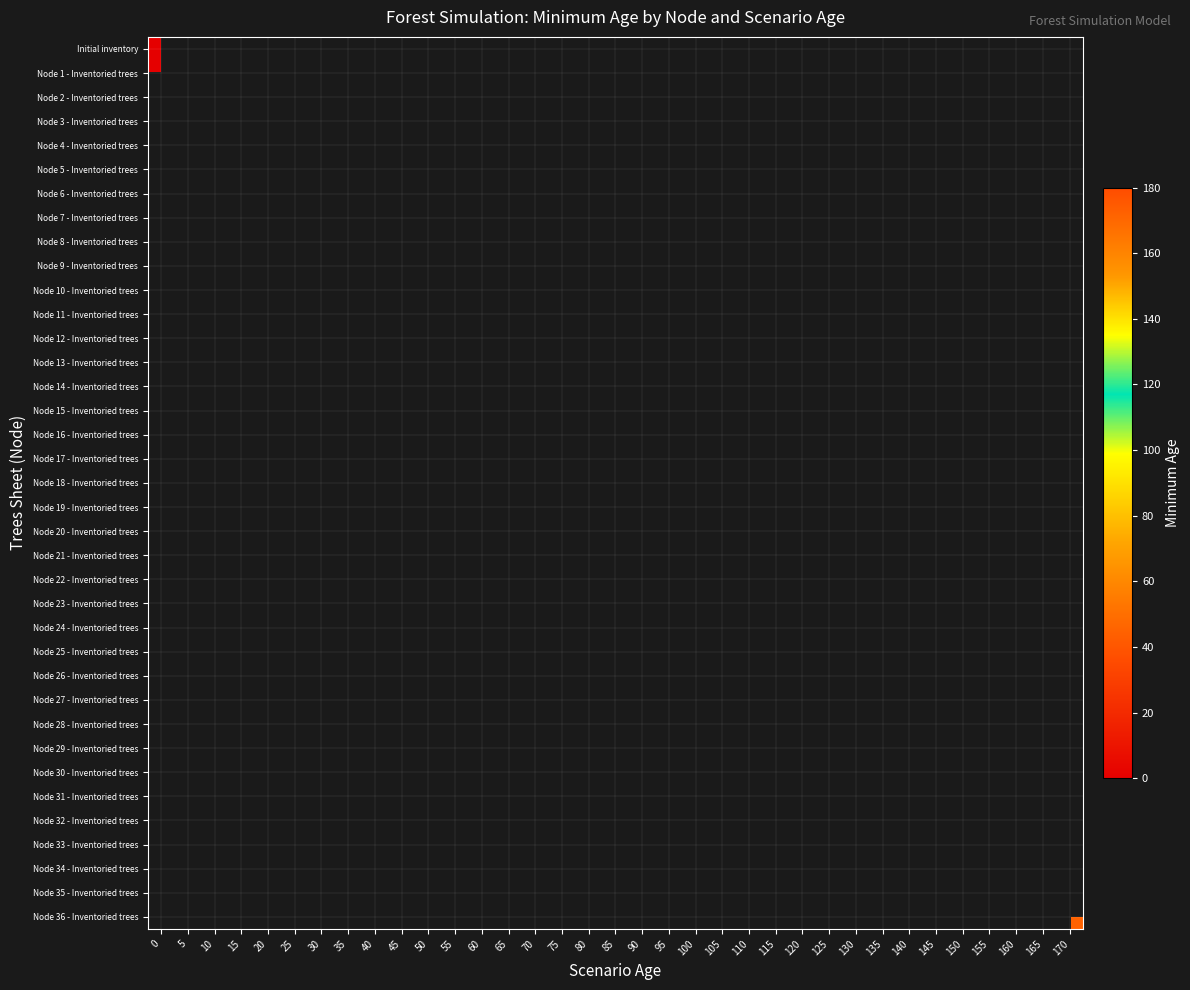

How many distinct data groups are displayed?

37